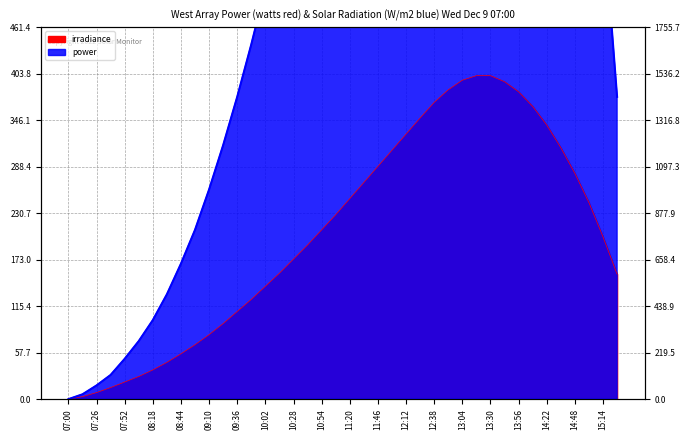

How many lines are shown in the chart?

2